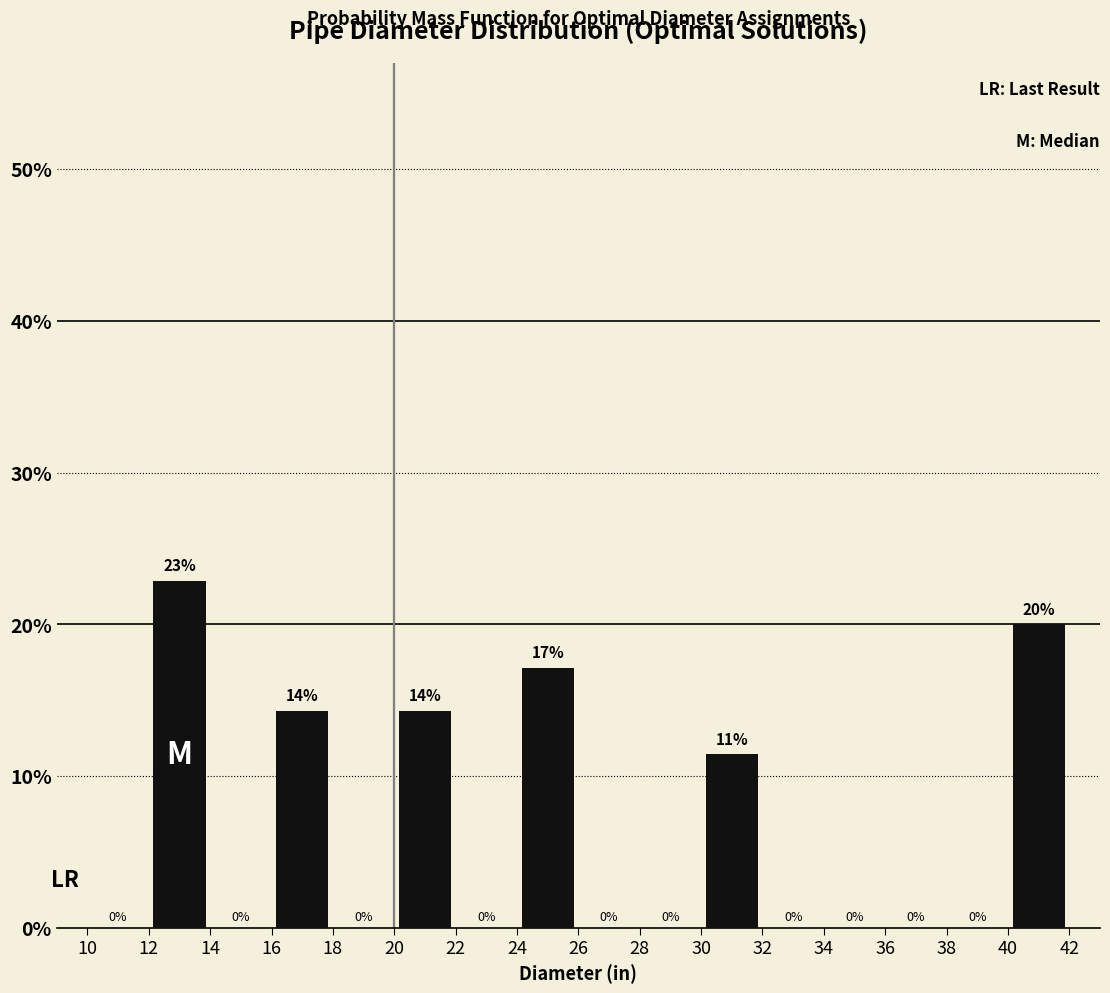

Over which range of the x-axis is the bar tallest?

12 to 14